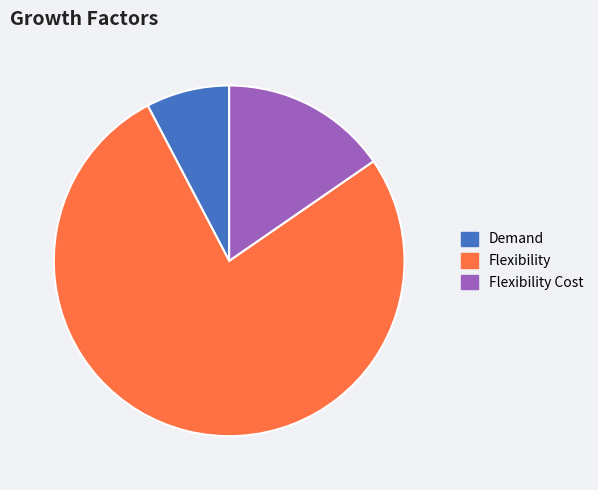

How many segments does this pie chart have?

3